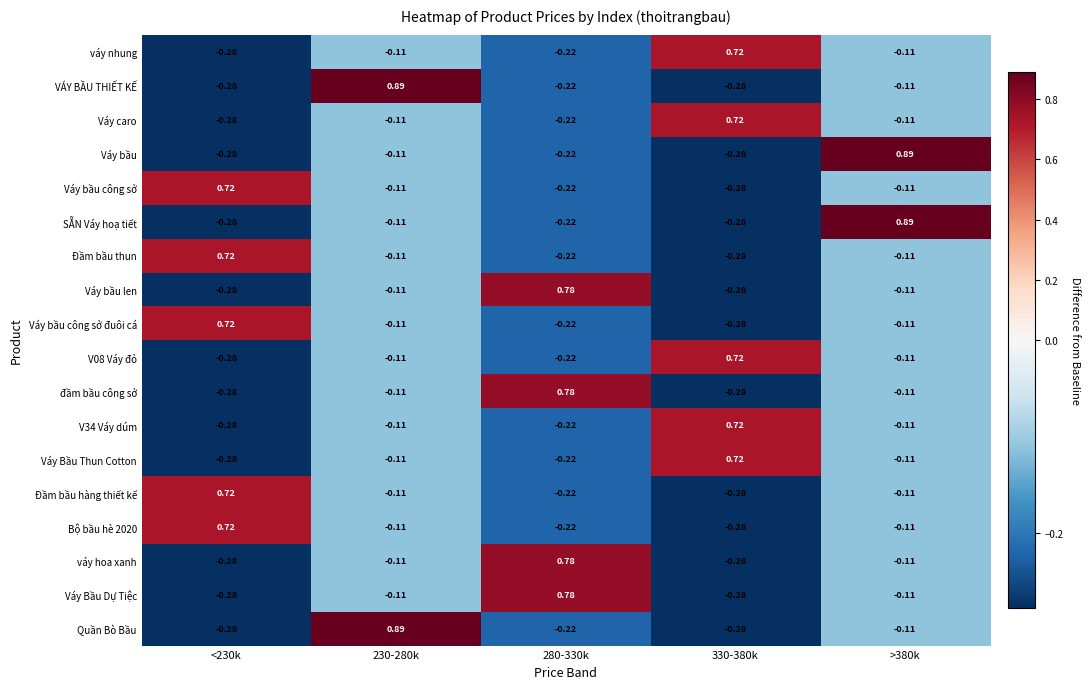

Count the number of data series in this chart.

18